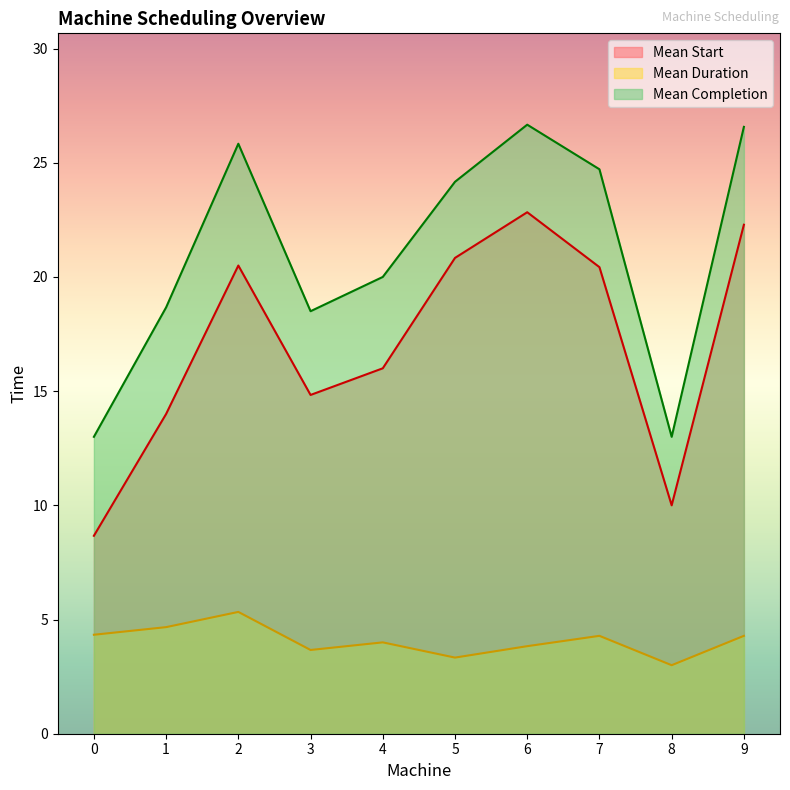

Rank the series by their average value, from lowest to highest.

Mean Duration, Mean Start, Mean Completion